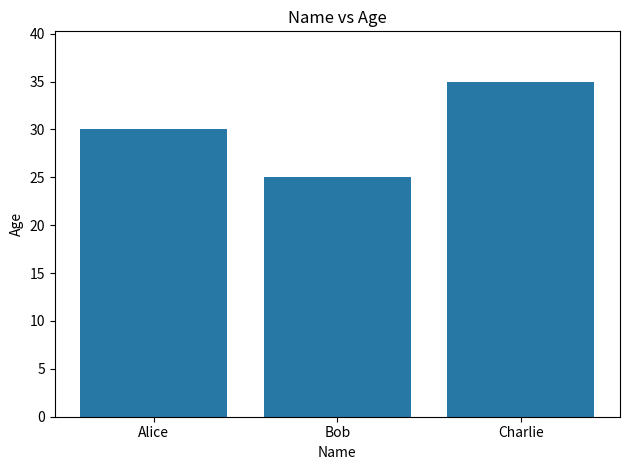

What value does the data have at Charlie, to the nearest 10?

40